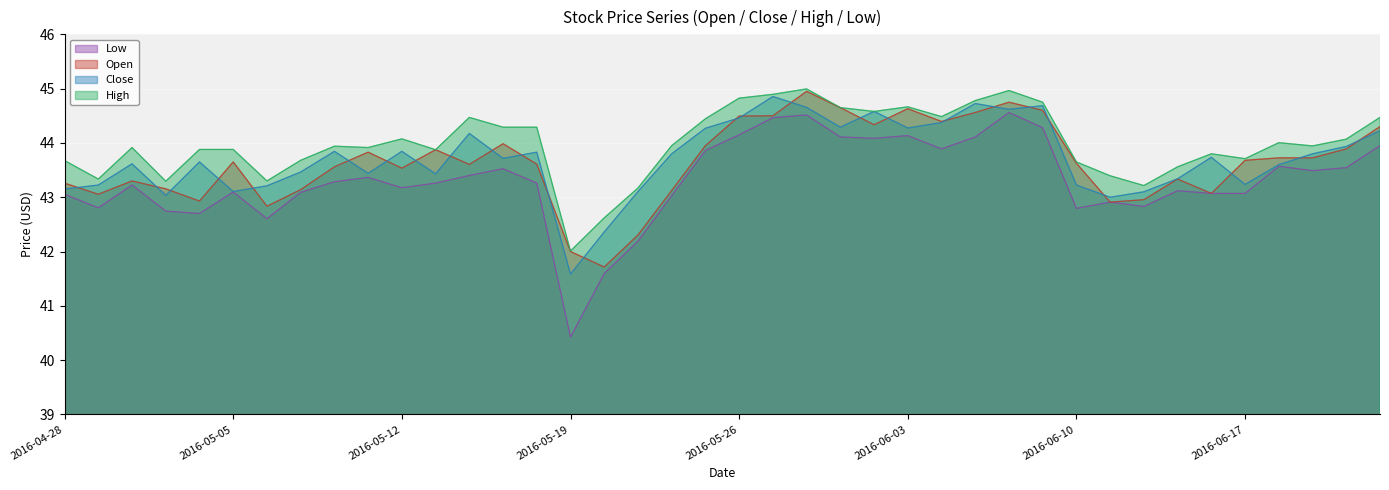

Which category has the lowest value in the High series?

2016-05-19